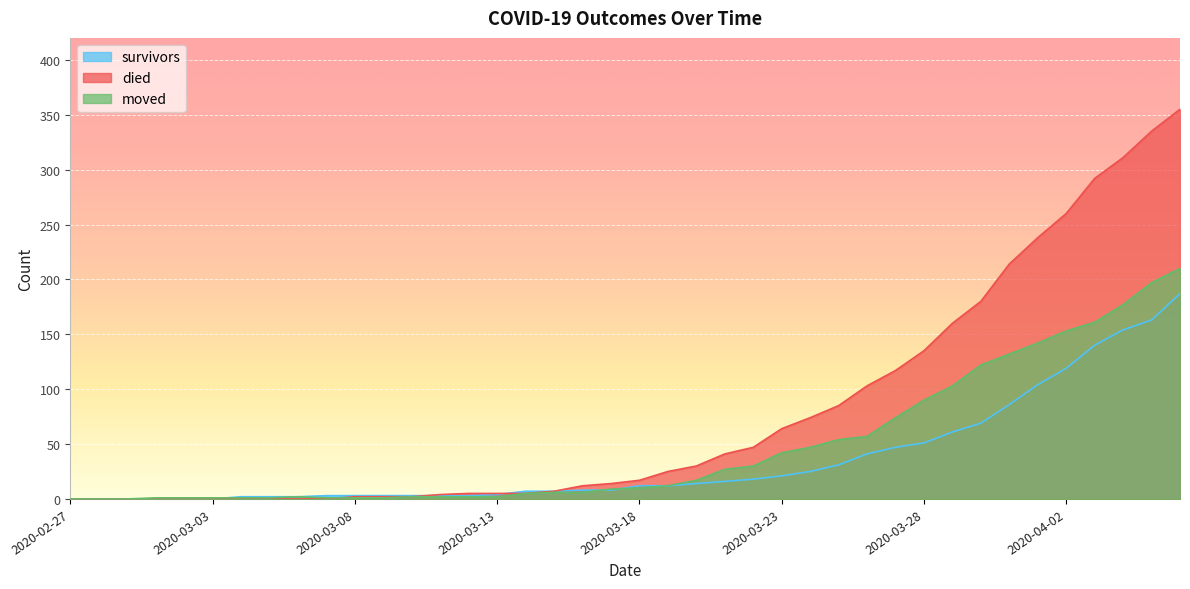

Which series has the widest spread of values?

died